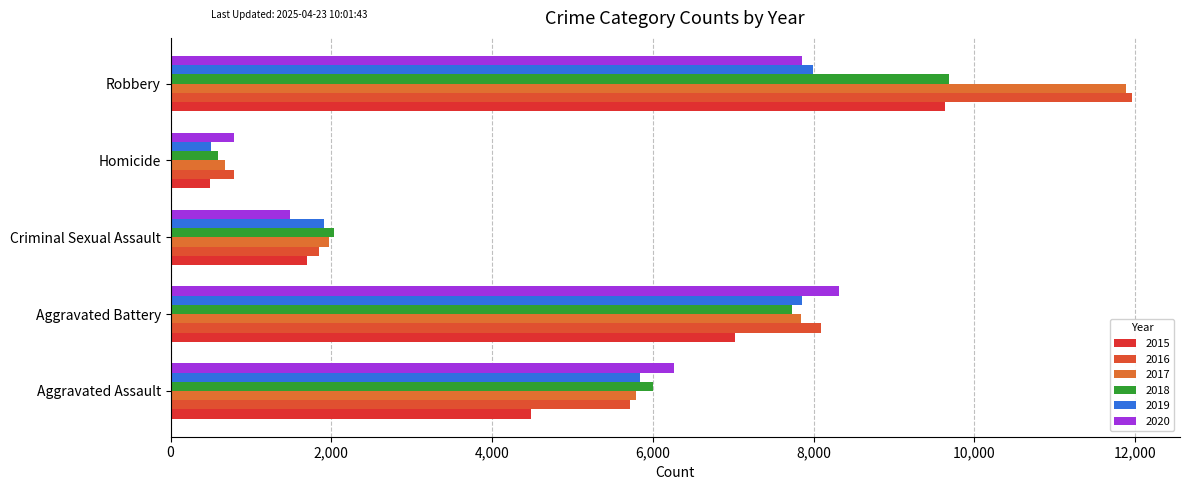

What is the difference between the maximum and minimum values in the 2017 series?

11208